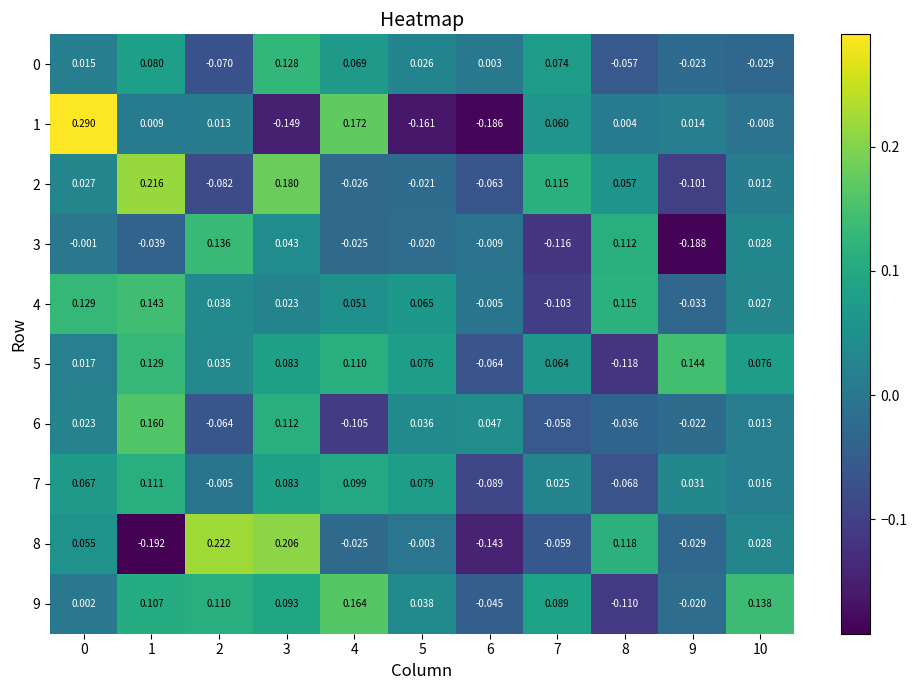

Which series has the largest total across all categories?

9